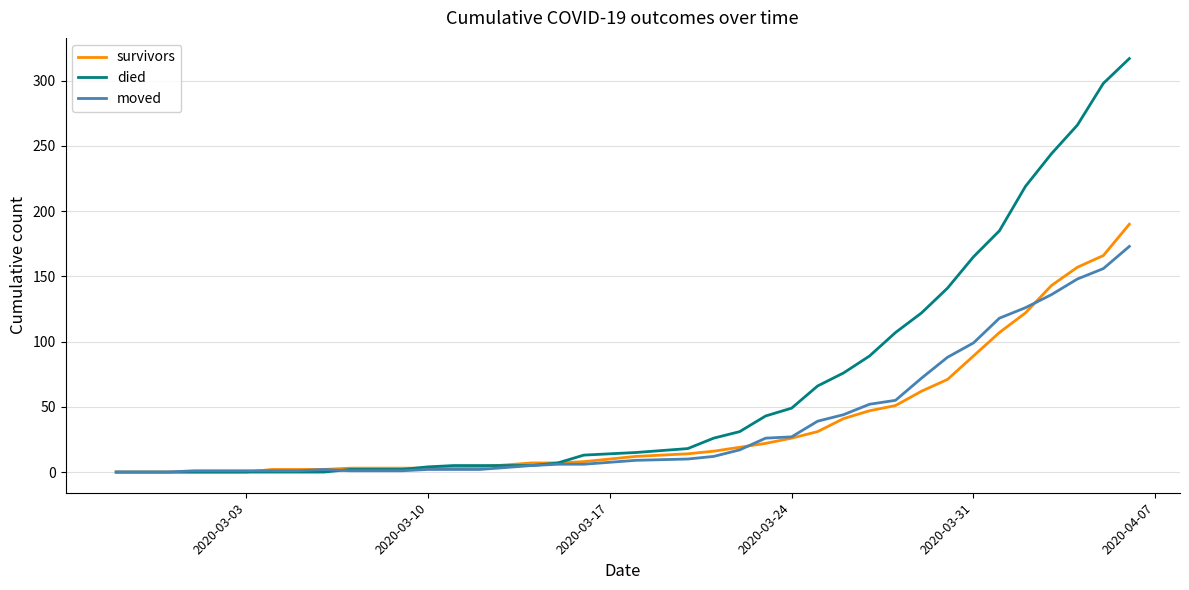

What is the sum of all survivors values?

1433